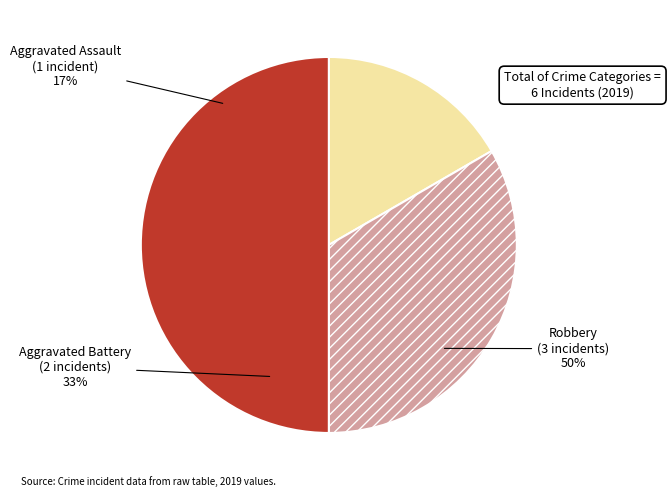

What is the ratio of the value at Aggravated Assault to the value at Robbery?

0.3